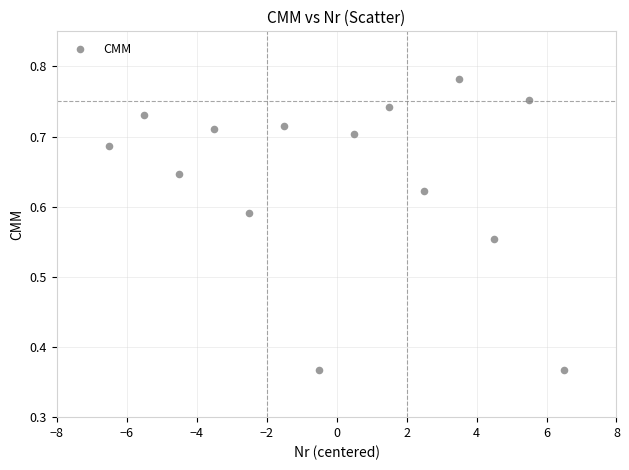

What is the range of X values (max minus min)?

13.0